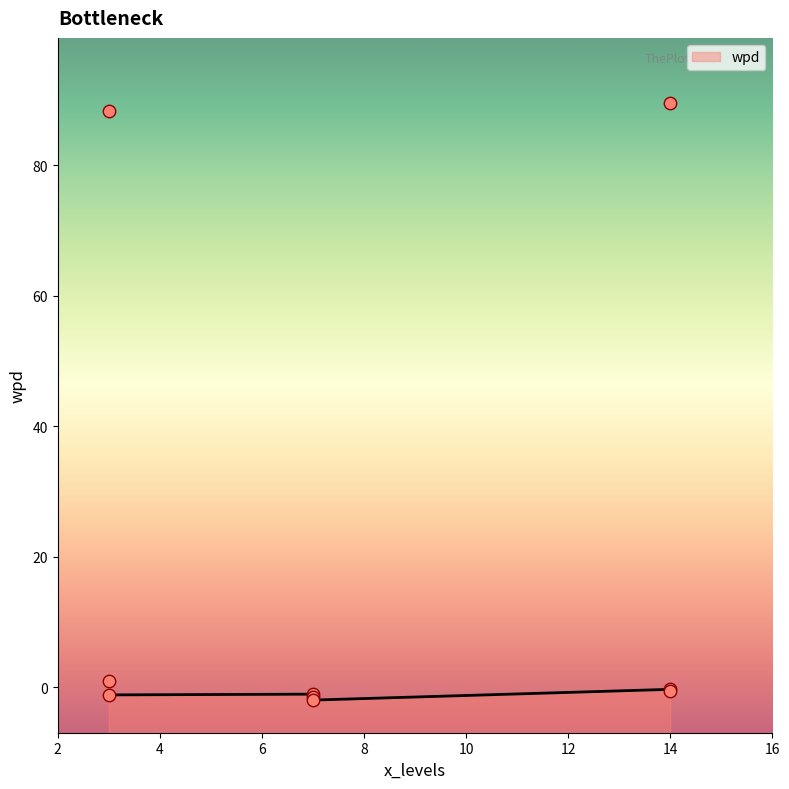

What is the change in value from 3 to 14?

-88.9